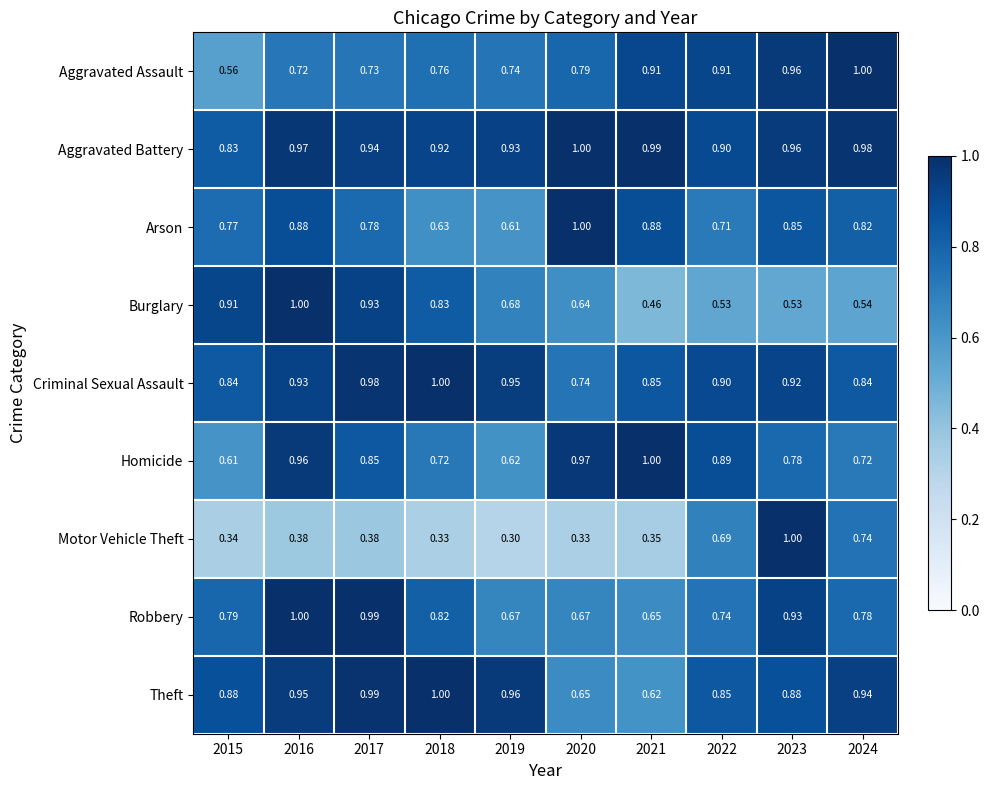

Which series has the largest range (max minus min)?

Motor Vehicle Theft